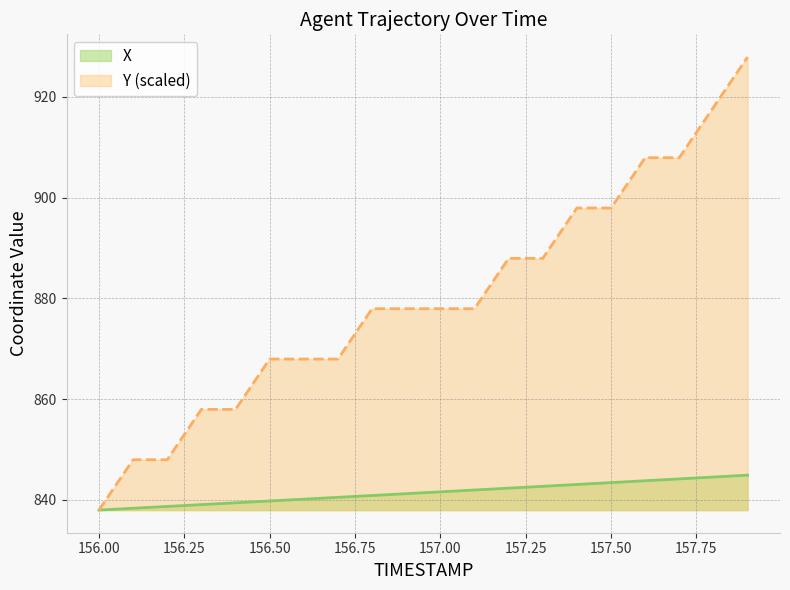

Reading left to right, extract all data points from this chart.

X: 837.9	838.3	838.7	839.0	839.4	839.7	840.1	840.5	840.8	841.2	841.6	841.9	842.3	842.7	843.0	843.4	843.8	844.1	844.5	844.9
Y: 837.9	847.9	847.9	857.9	857.9	867.9	867.9	867.9	877.9	877.9	877.9	877.9	887.9	887.9	897.9	897.9	907.9	907.9	917.9	927.9